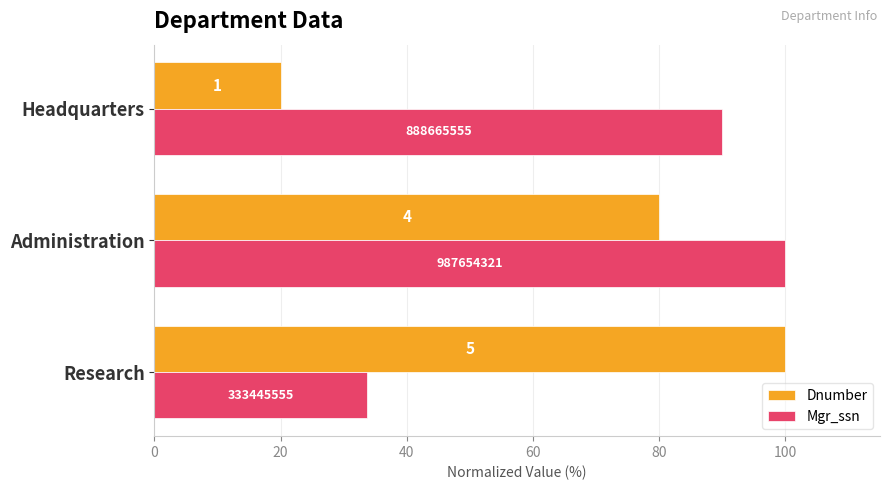

What are all the series names shown in the legend?

Dnumber, Mgr_ssn